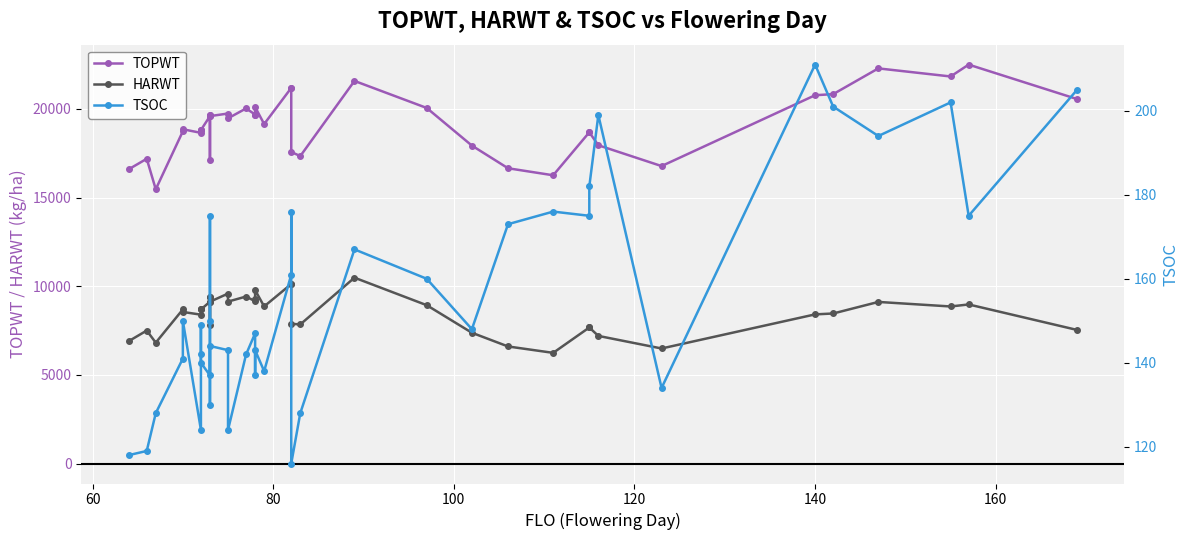

At how many categories does at least one series exceed 2003?

40